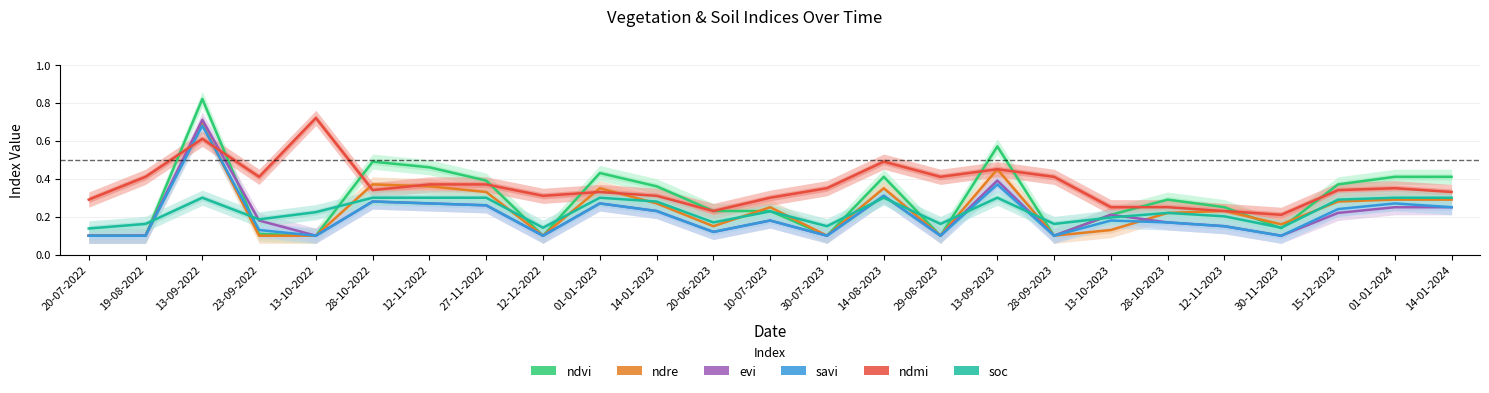

What is the highest value of the evi series?

0.7